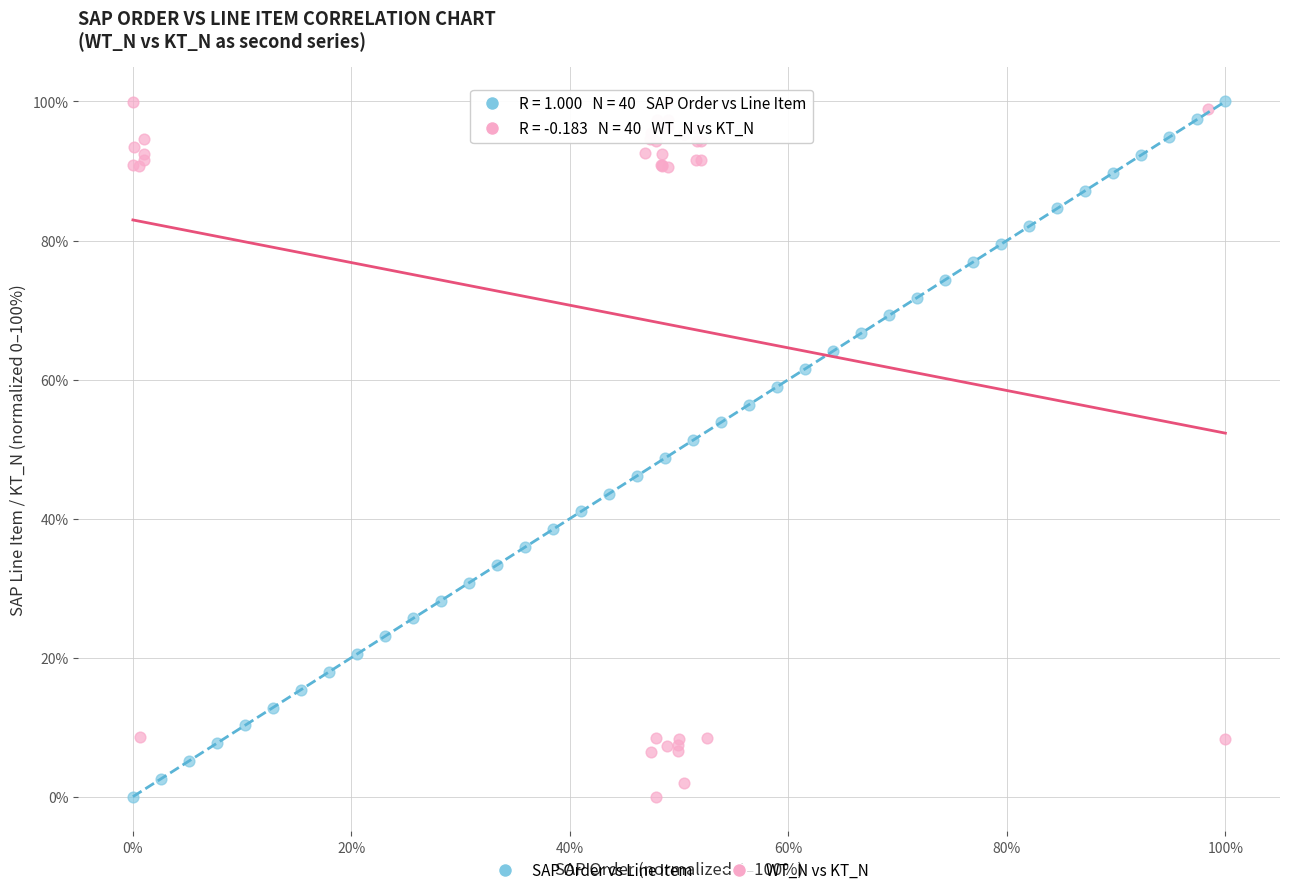

What are all the series names shown in the legend?

SAP Order vs Line Item, WT_N vs KT_N